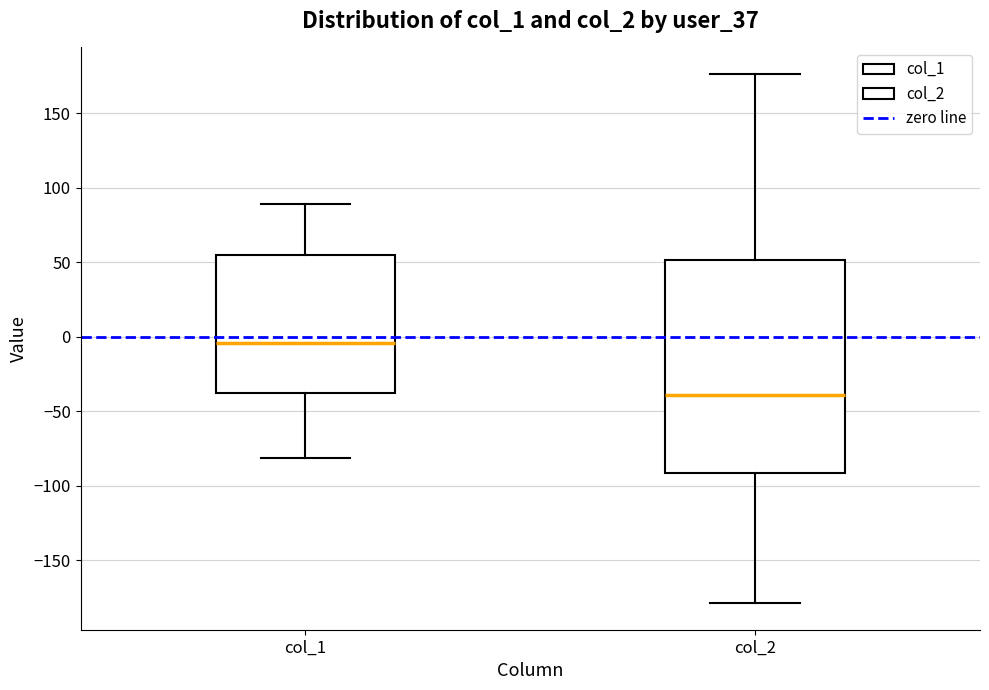

Where does the lower whisker of the box for col_1 end on the y-axis? The values are not printed on the chart, so give them approximately, as read against the axis.

-80